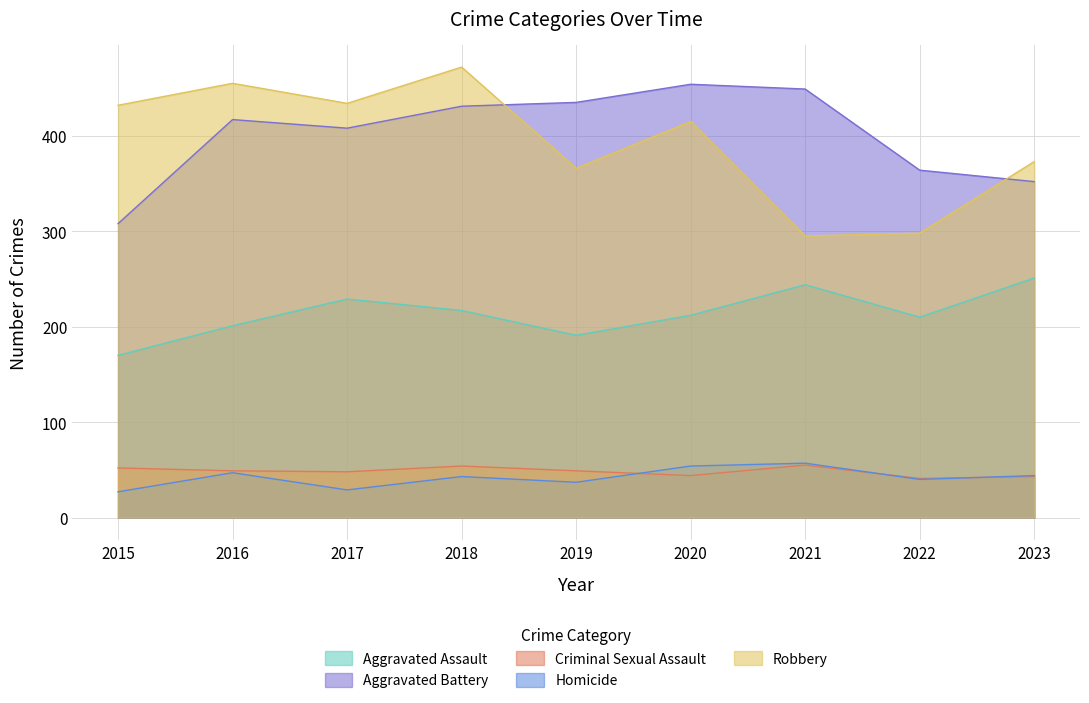

True or false: Robbery has a value of 432 at 2015.

True